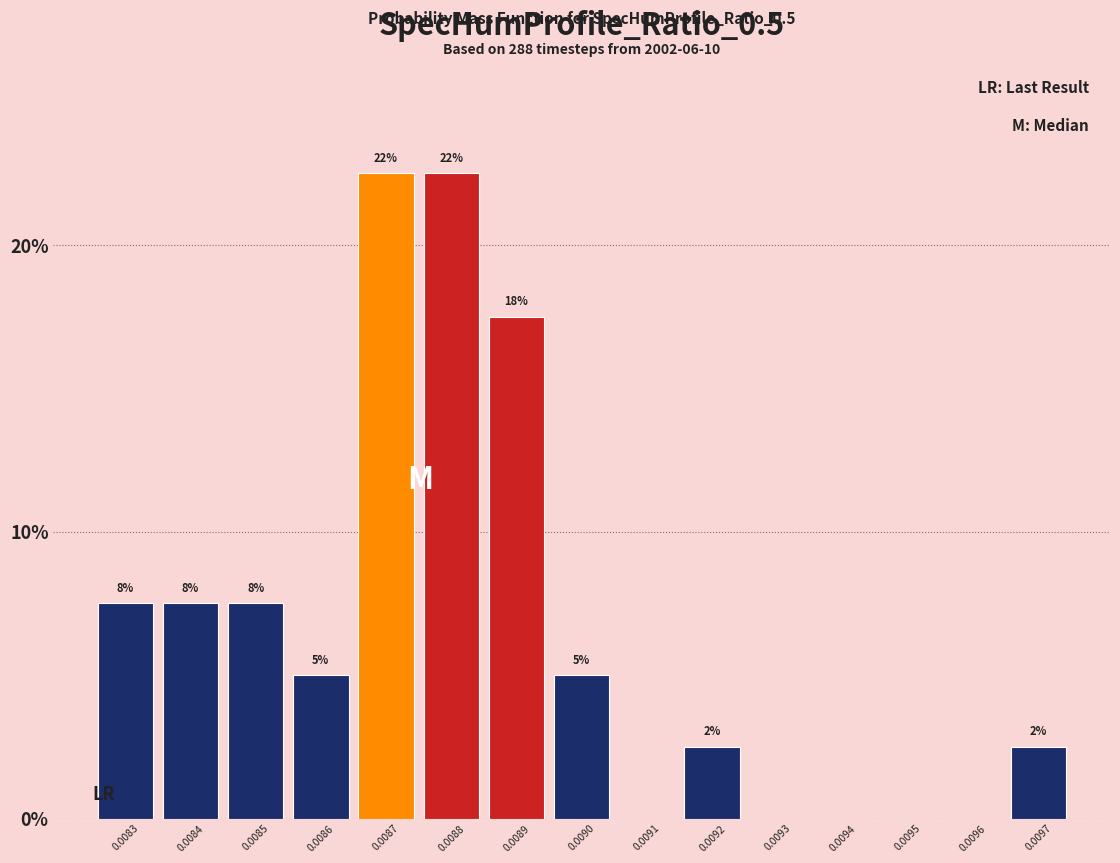

Are the bars horizontal?

No